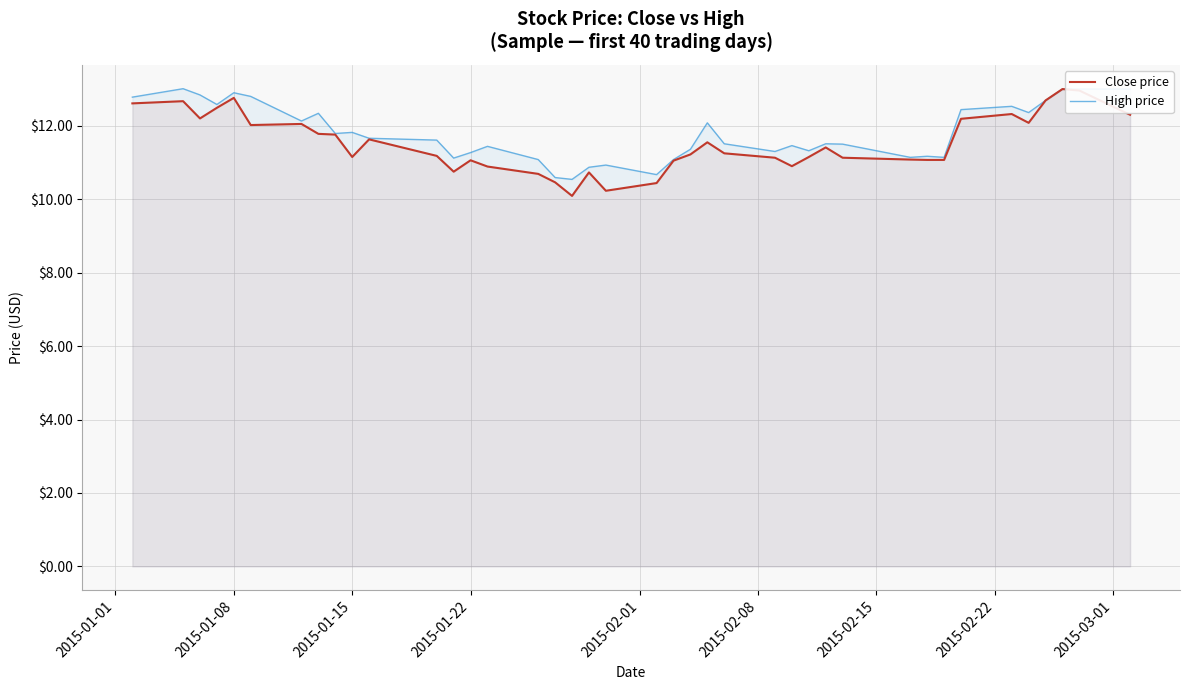

What is the smallest value displayed?

10.1